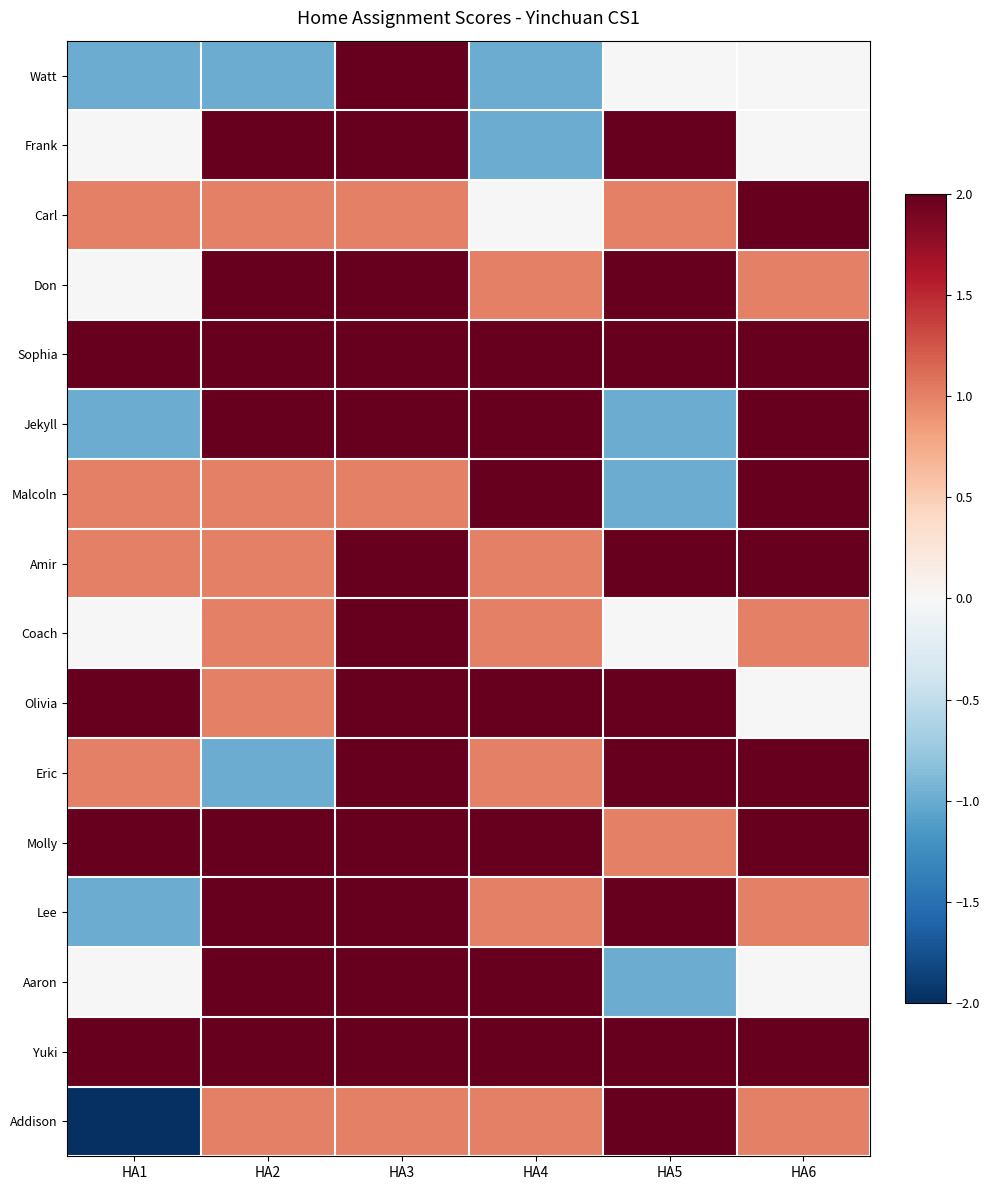

Which category has the highest value across all series?

HA3